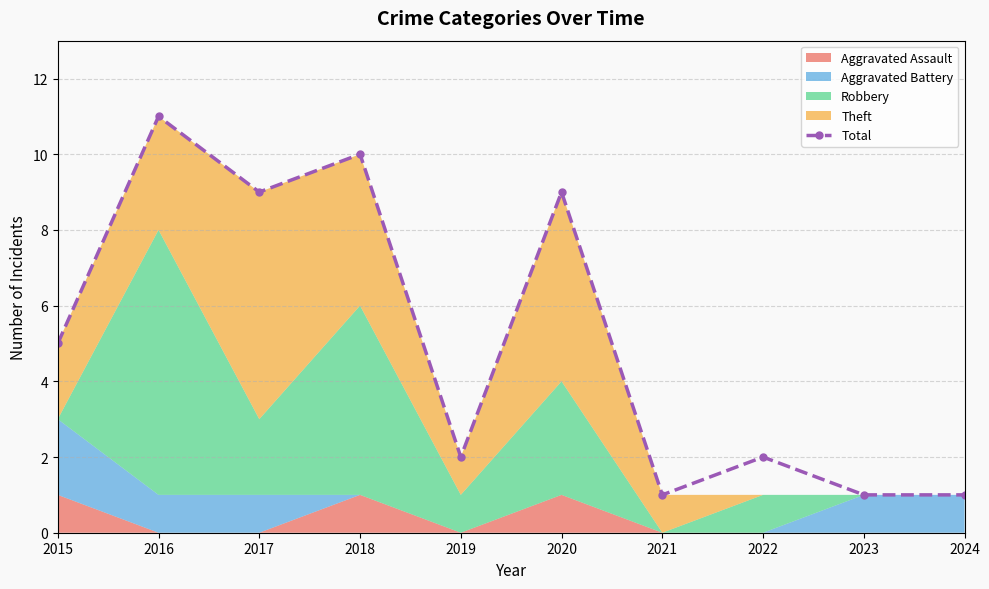

Reading right to left, extract all data points from this chart.

2024=1	2023=1	2022=2	2021=1	2020=9	2019=2	2018=10	2017=9	2016=11	2015=5